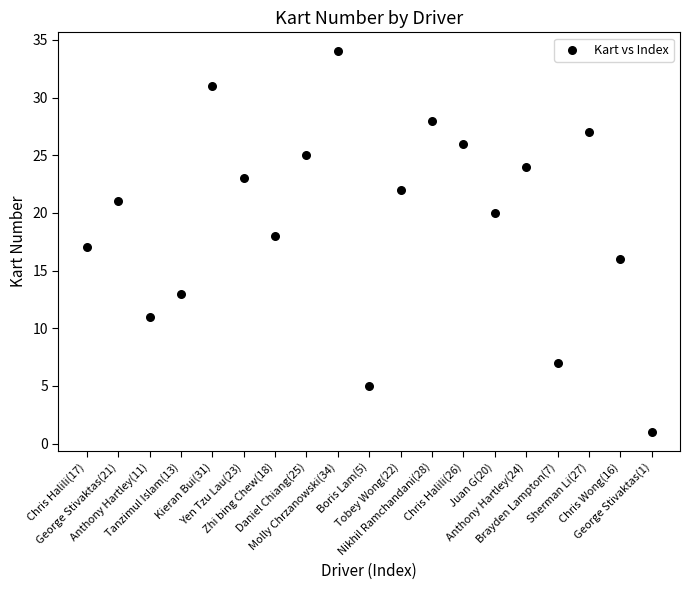

What is the range of Y values (max minus min)?

33